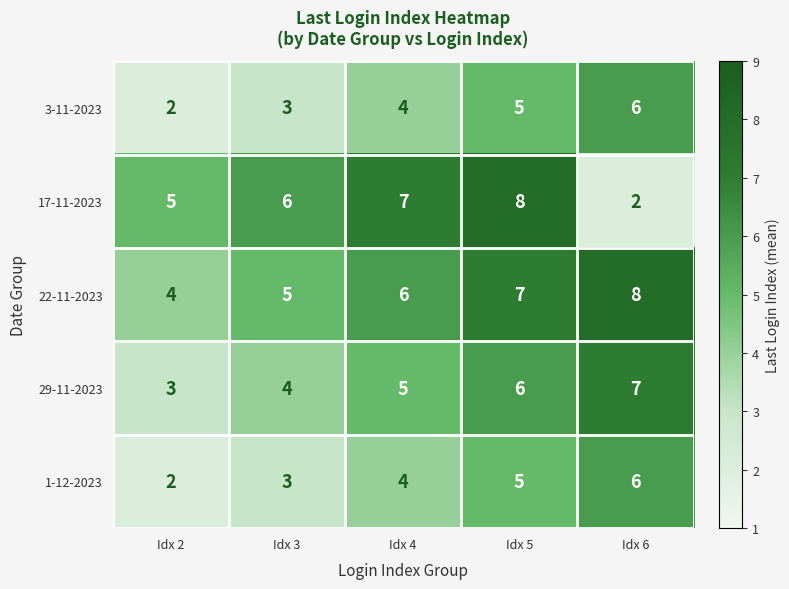

True or false: 29-11-2023 has a value of 1 at Idx 2.

False